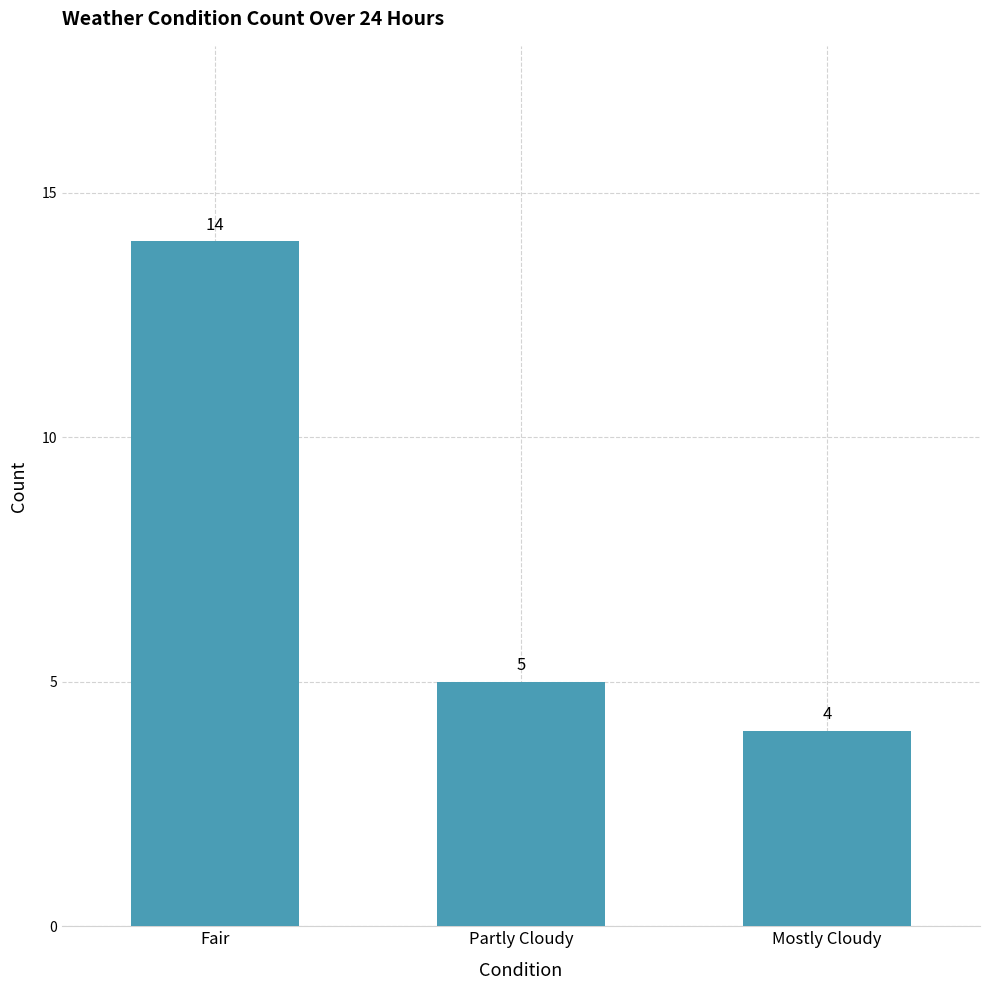

True or false: the data shows 14 at Fair.

True